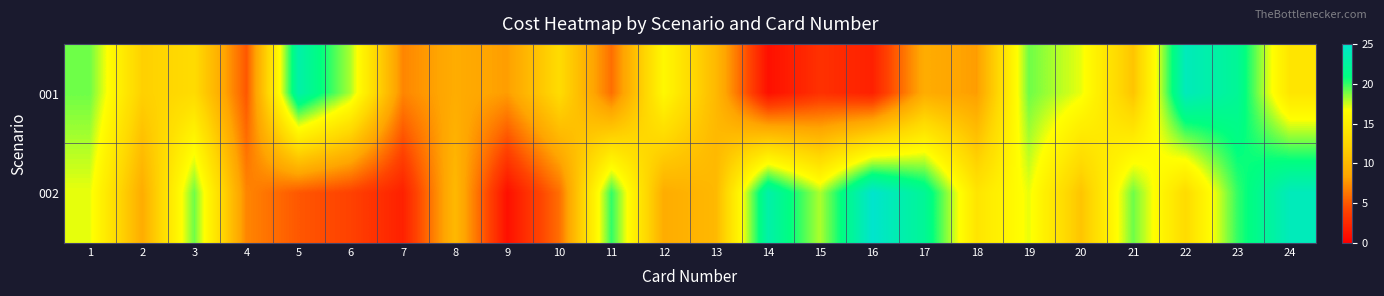

At how many categories does at least one series exceed 10?

19